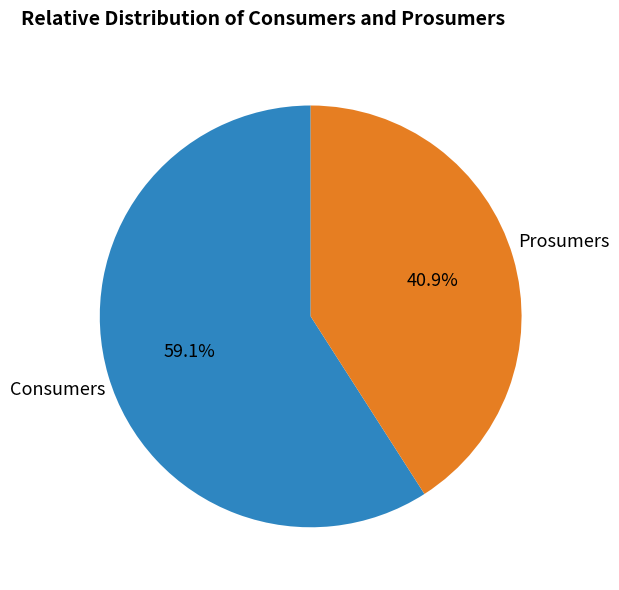

What percentage is the Prosumers slice, to the nearest percent?

41%